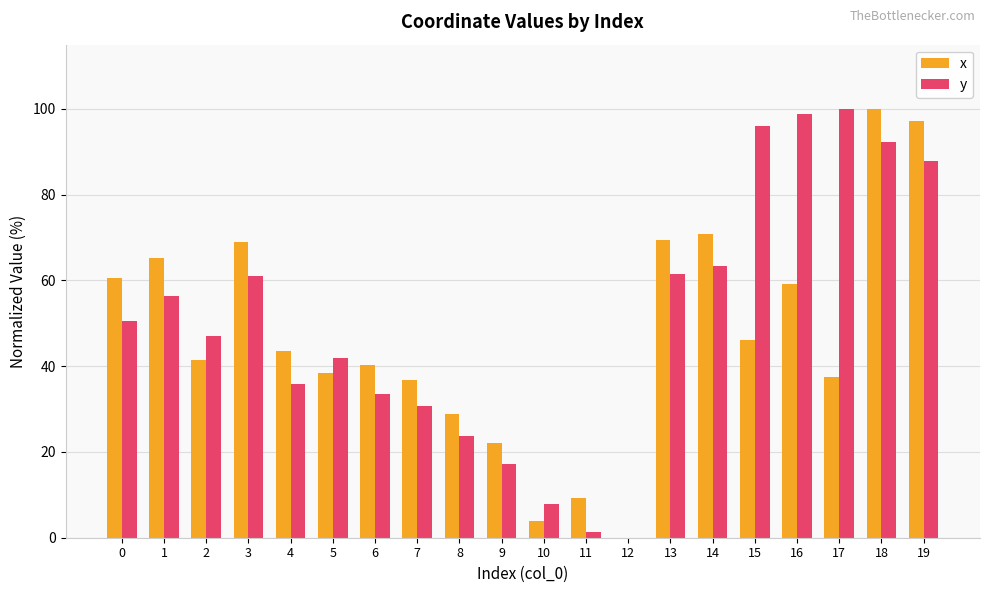

What is the highest value of the y series?

100.0